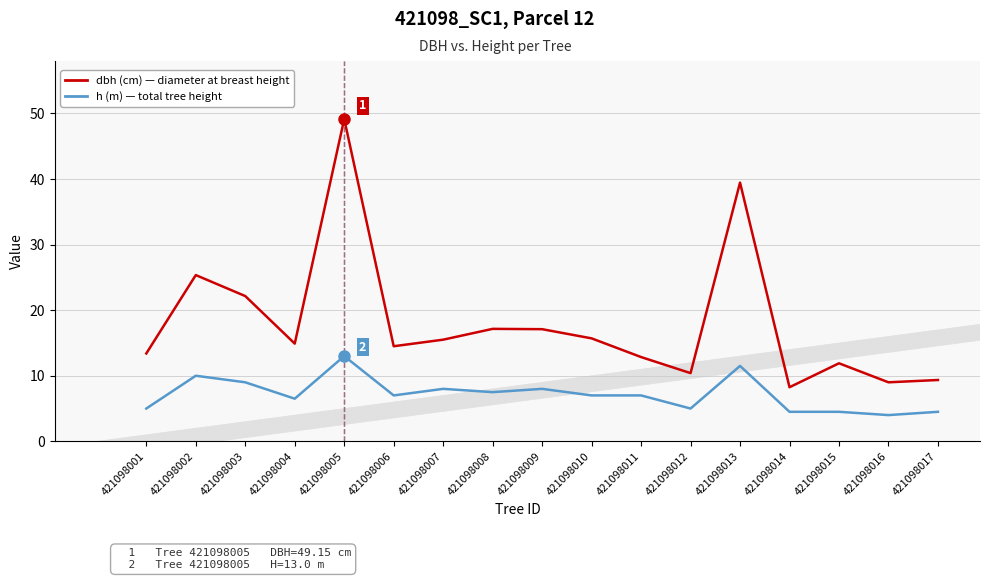

How many categories are shown in the chart?

17